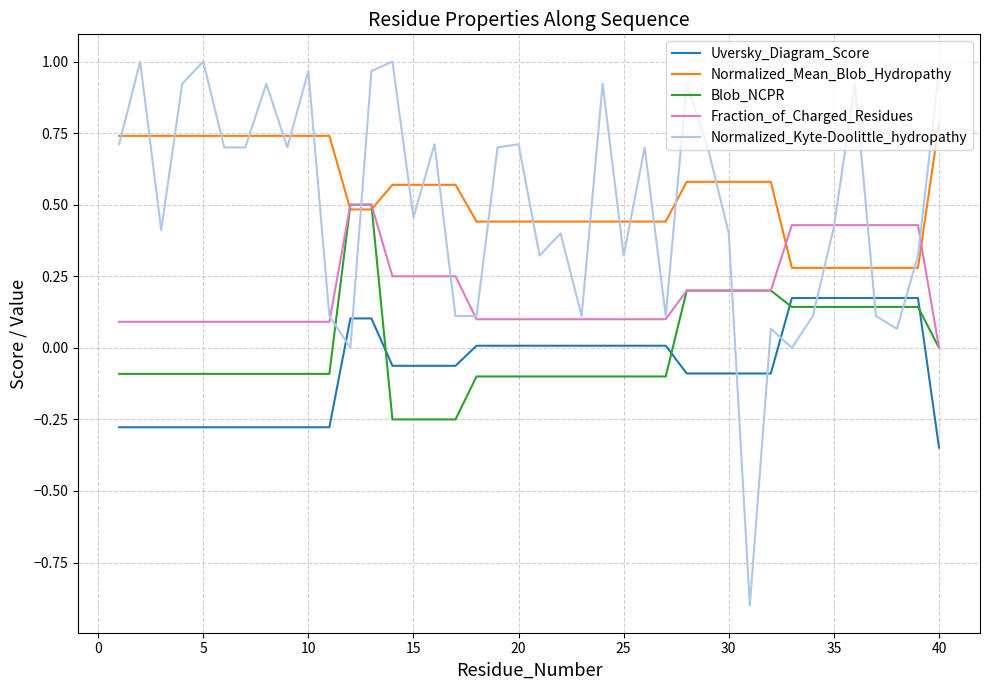

True or false: Normalized_Mean_Blob_Hydropathy and Normalized_Kyte-Doolittle_hydropathy cross at least once.

True